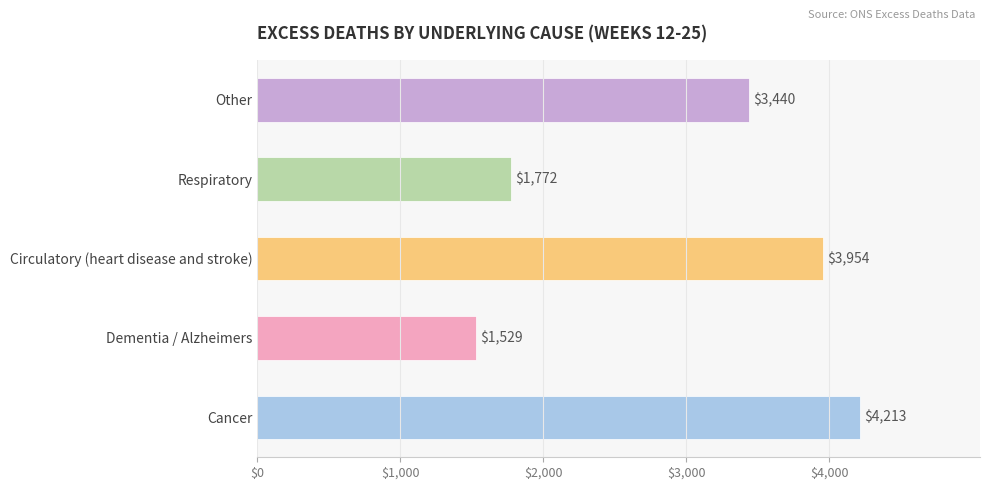

The value at Cancer is 4213. True or false?

True